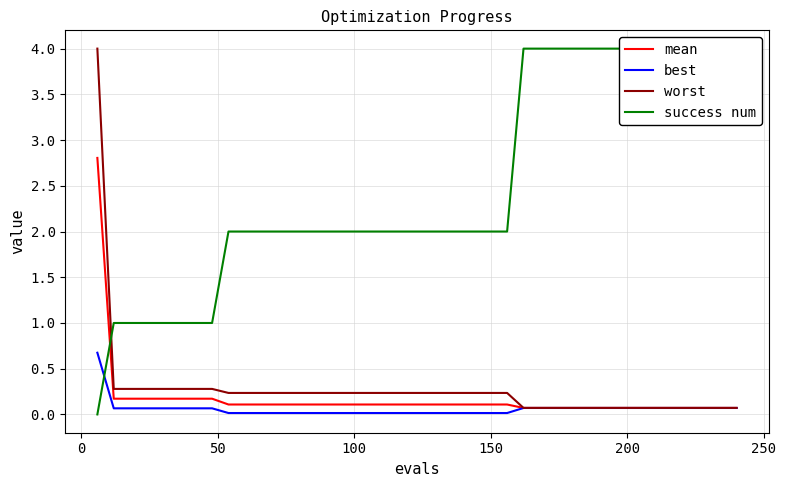

True or false: best and mean cross at least once.

False